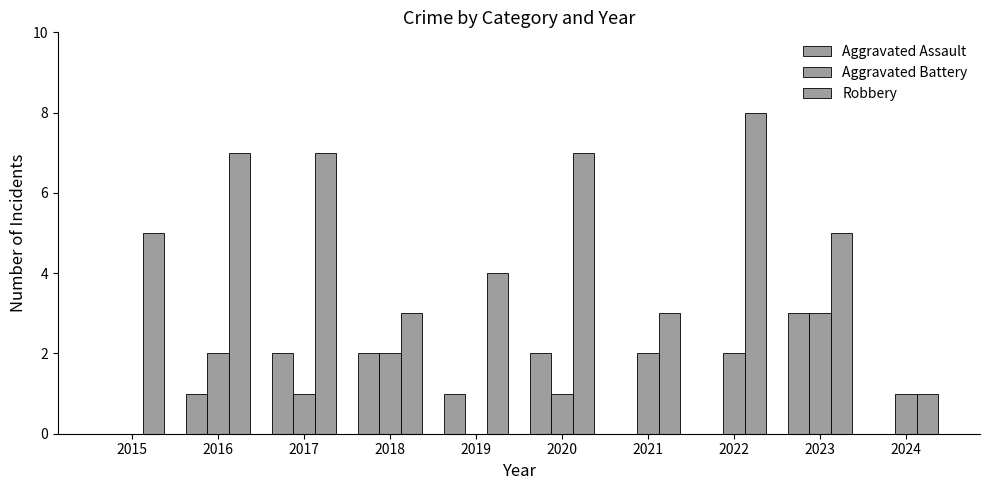

Between 2024 and 2017, which is larger?

2017